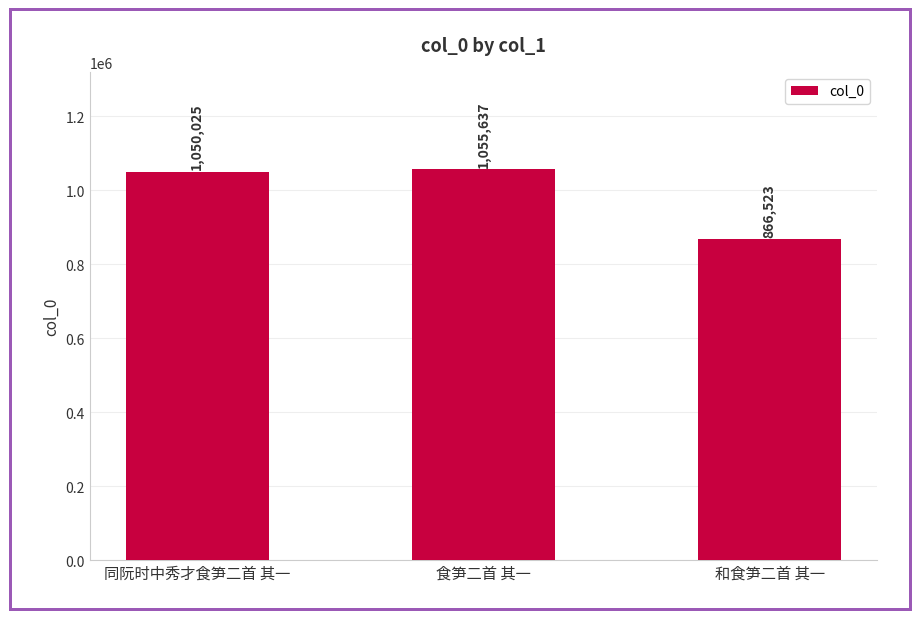

List the labels in order of value, largest first.

食笋二首 其一, 同阮时中秀才食笋二首 其一, 和食笋二首 其一